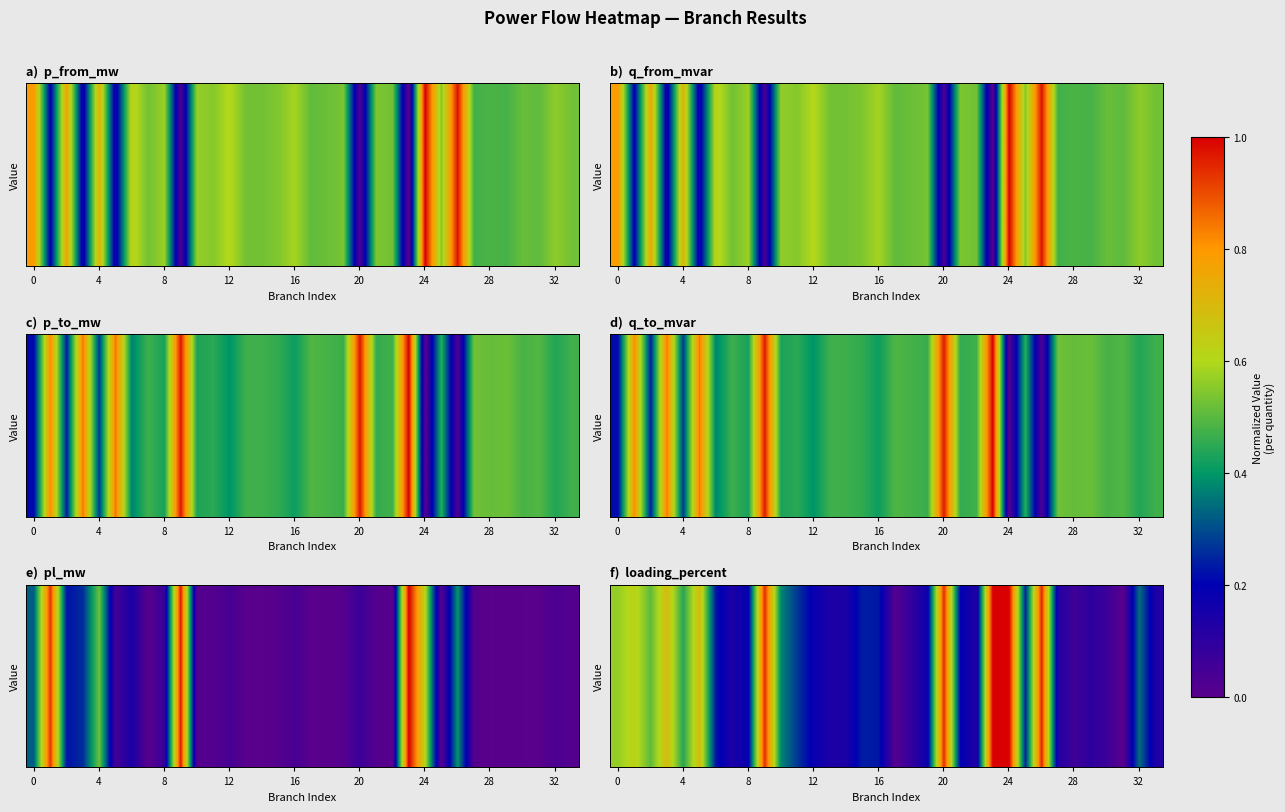

What is the difference between the maximum and minimum values?

1.0